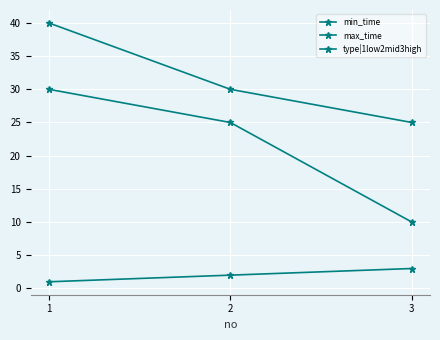

How many values in the min_time series are below 25?

1